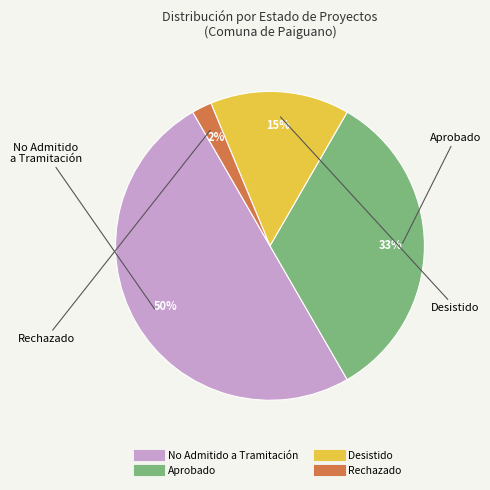

To the nearest percent, what is the difference between the largest and smallest slice percentages?

48%